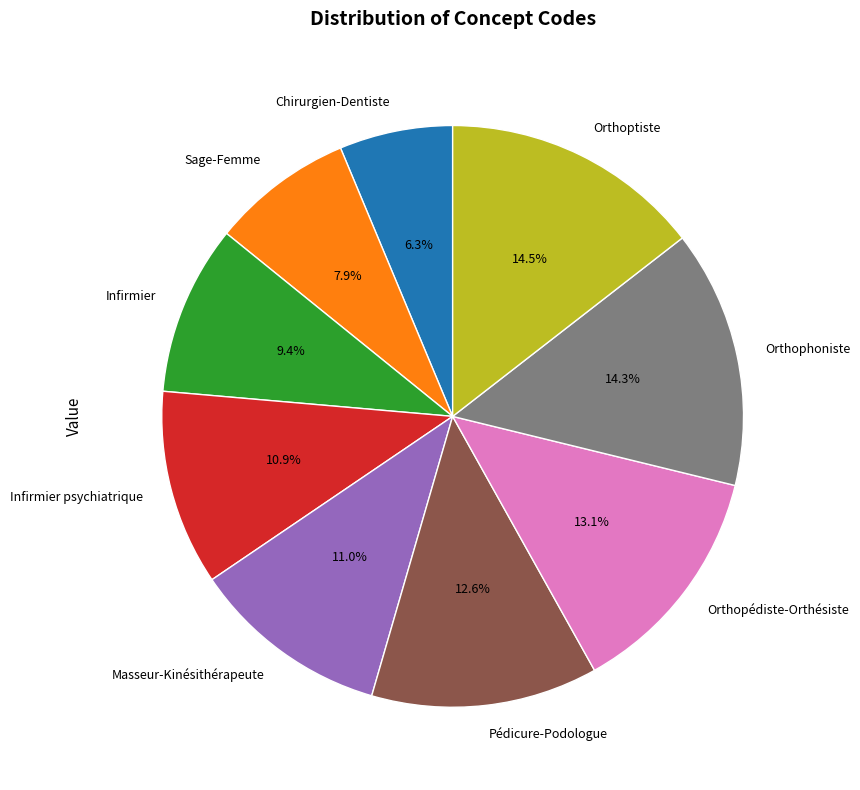

How many segments does this pie chart have?

9